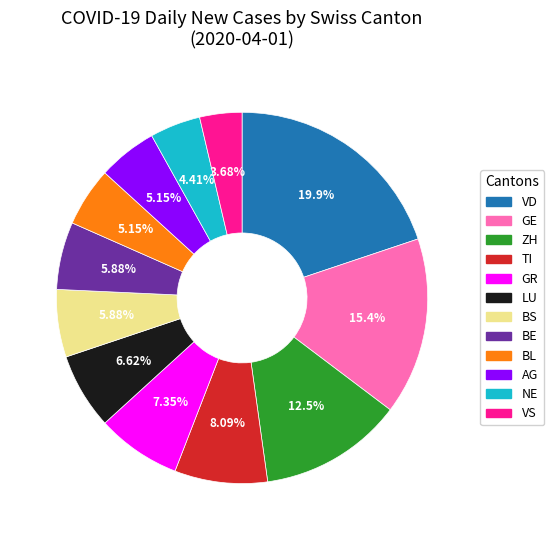

What is the smallest slice in the pie chart?

VS